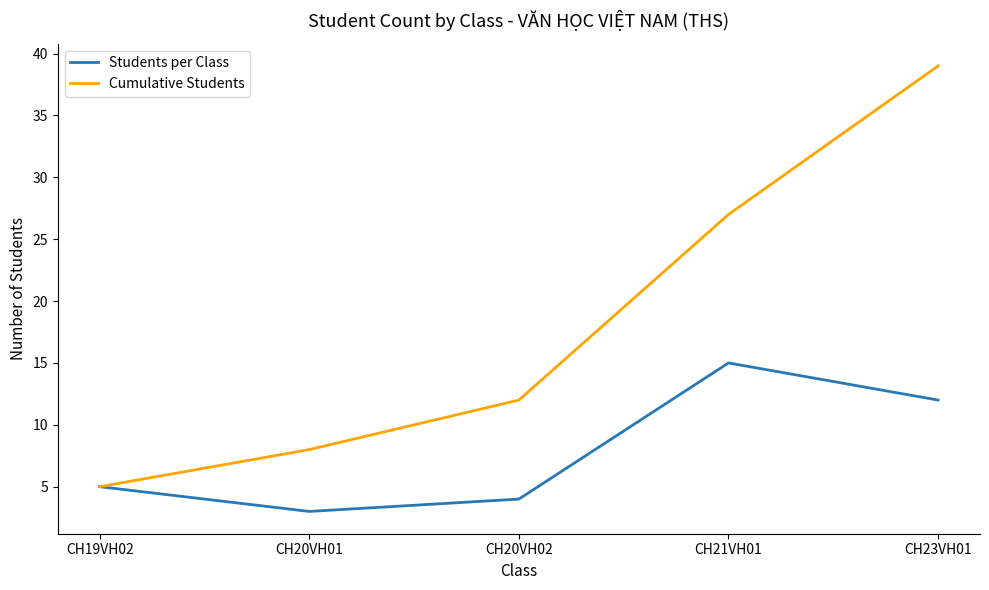

What is the total value across all series at CH19VH02?

10